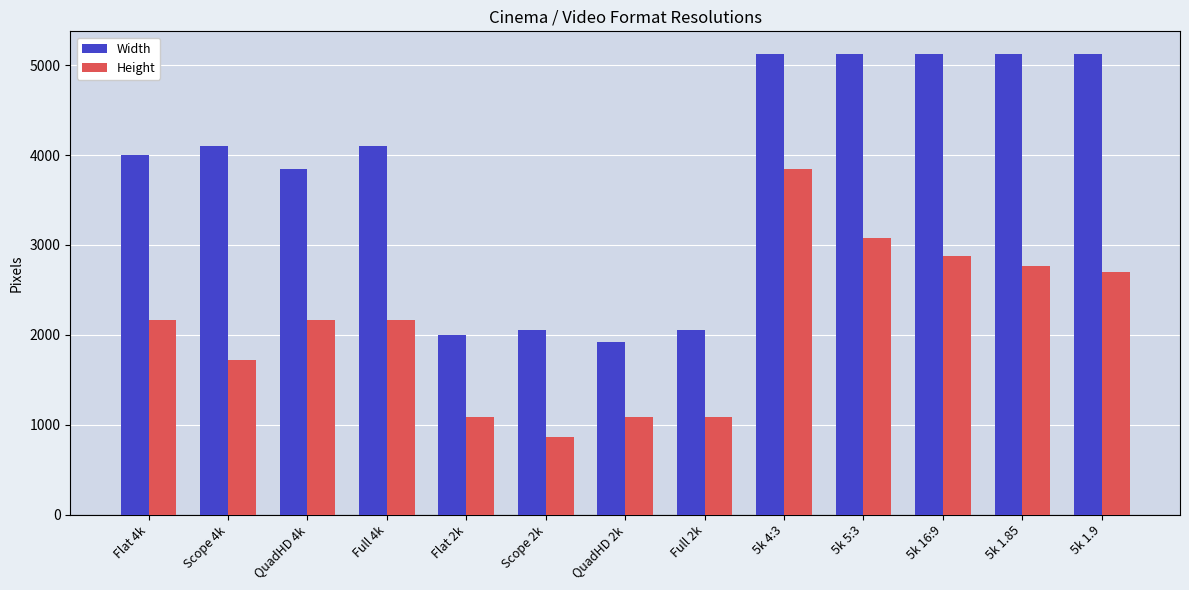

How many distinct data groups are displayed?

2